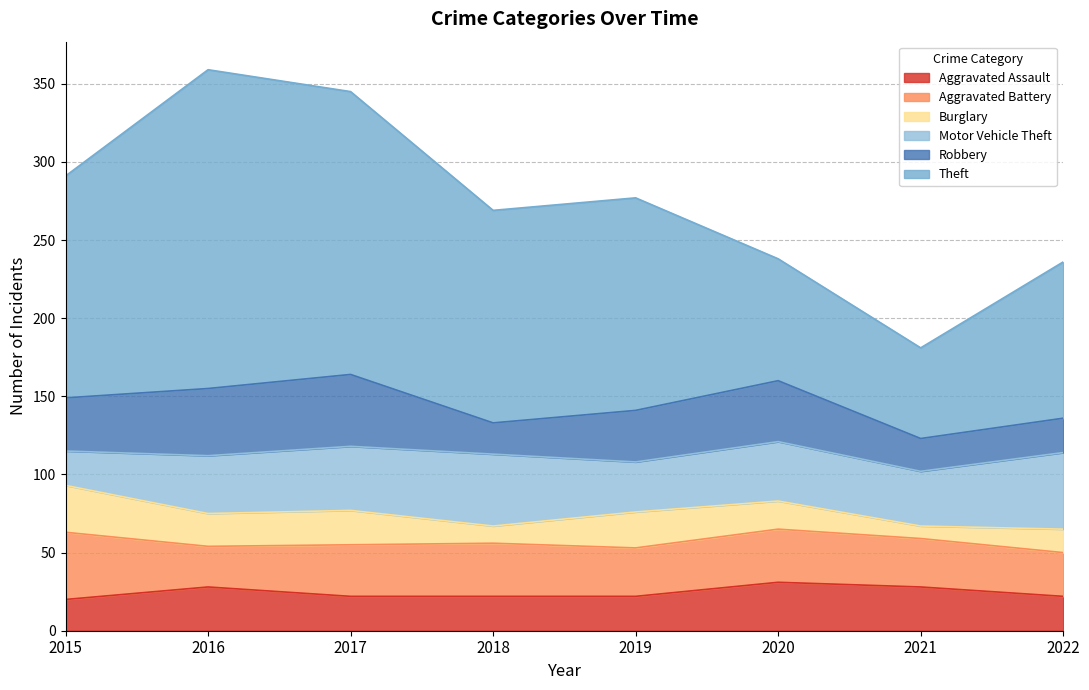

What is the difference between the maximum and second lowest values in the Aggravated Assault series?

9